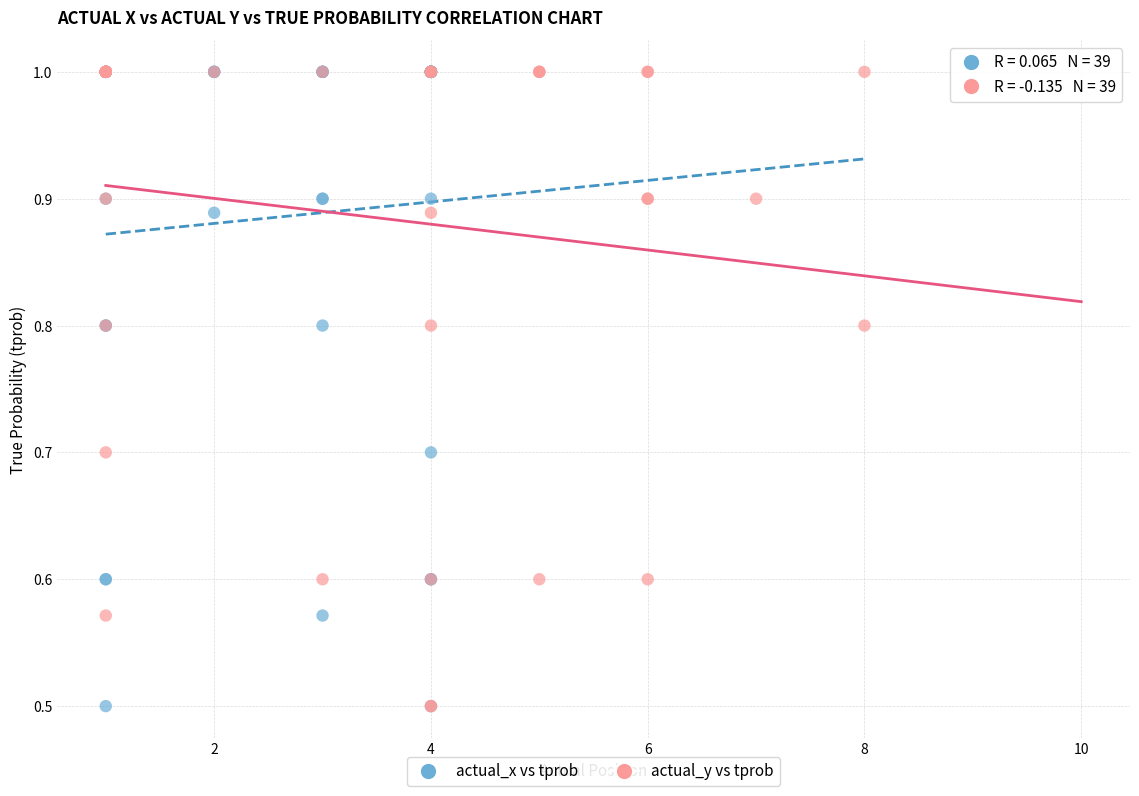

What are all the series names shown in the legend?

actual_x vs tprob, actual_y vs tprob